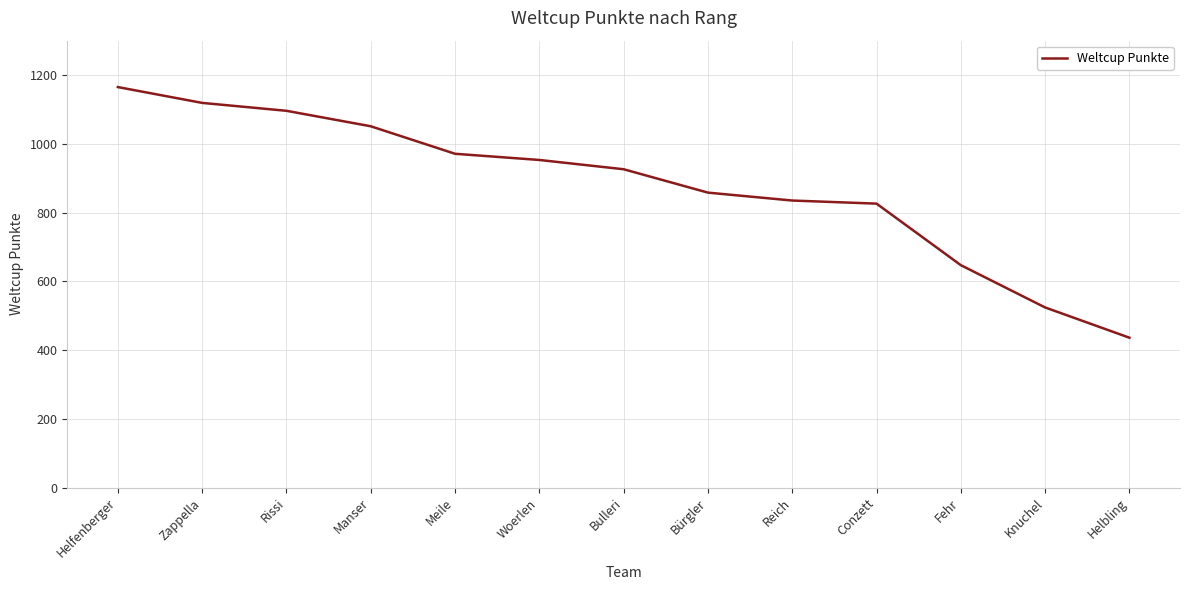

True or false: the data shows 1462 at Woerlen.

False